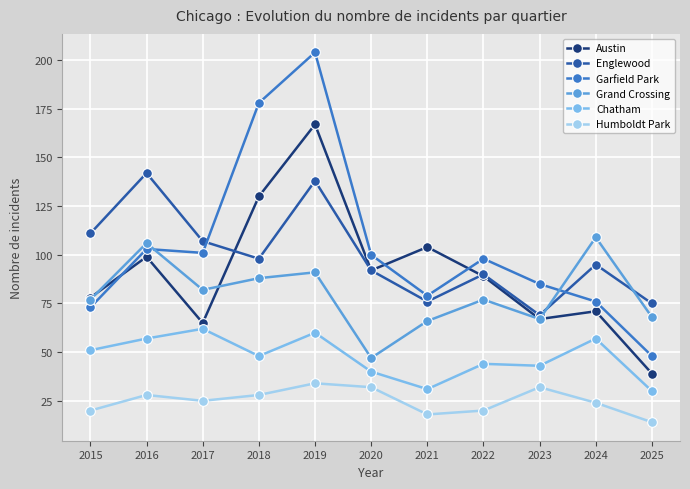

Which series changed the most between 2018 and 2020?

Garfield Park